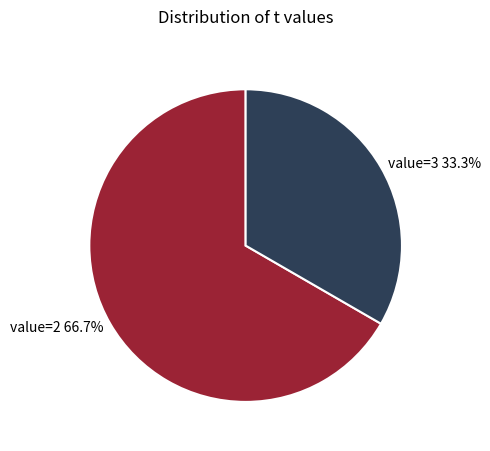

Which category has the smallest portion of the pie?

value=3